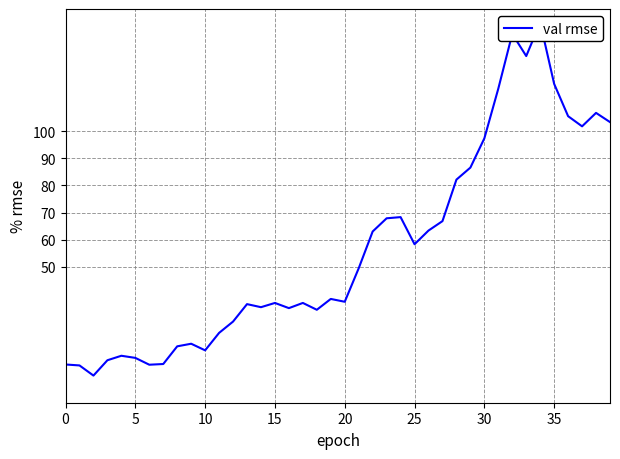

The chart shows a value of 19.6 at 25. True or false?

False